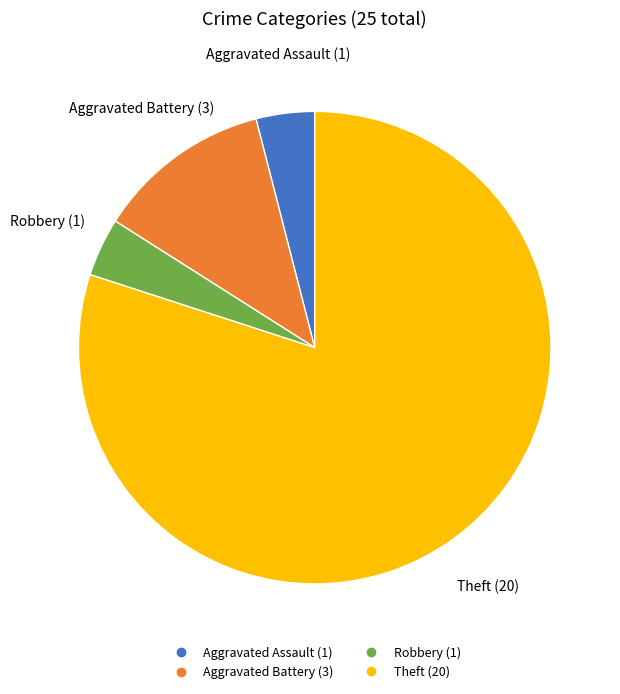

True or false: Aggravated Battery accounts for 22% of the total.

False